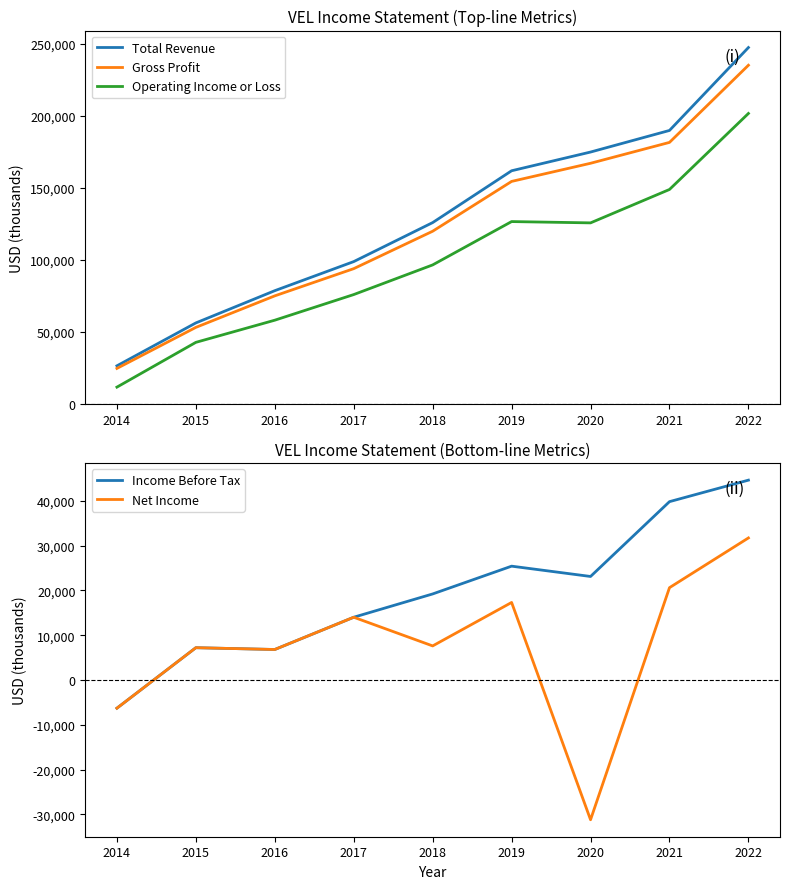

Is it true that Operating Income or Loss equals 29544 at 2017?

False